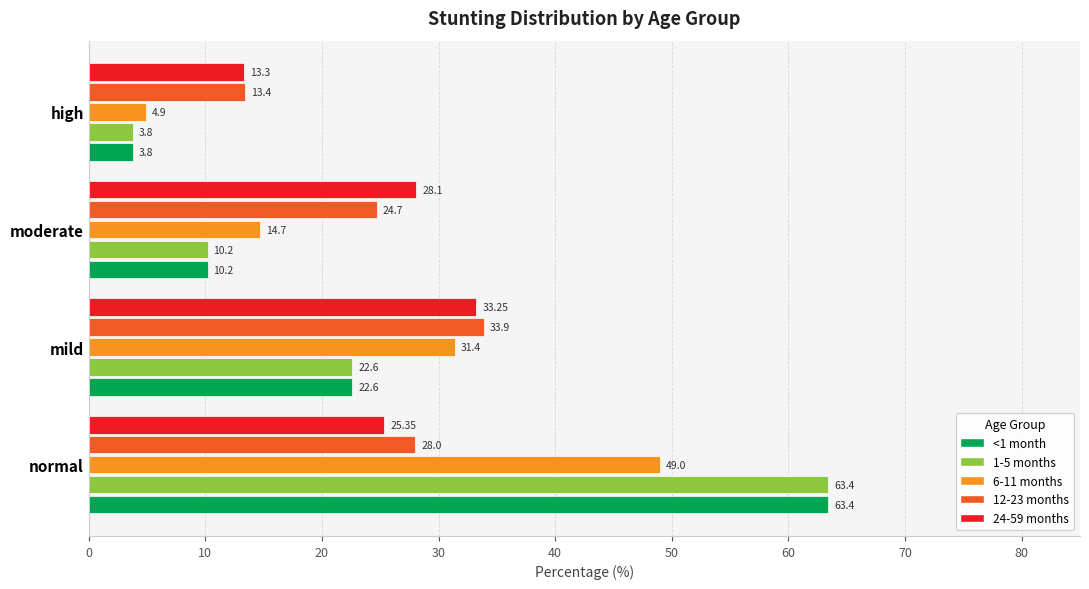

At how many categories does at least one series exceed 6?

4